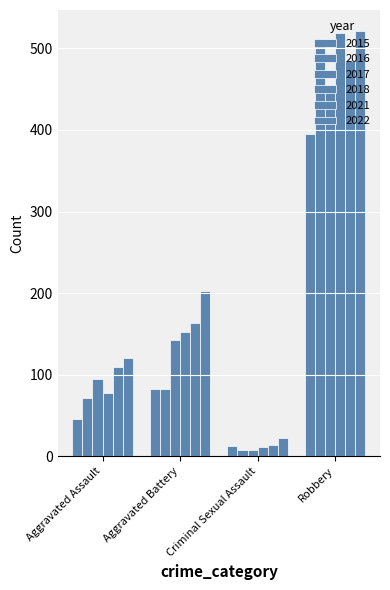

How many bars are there in total?

24